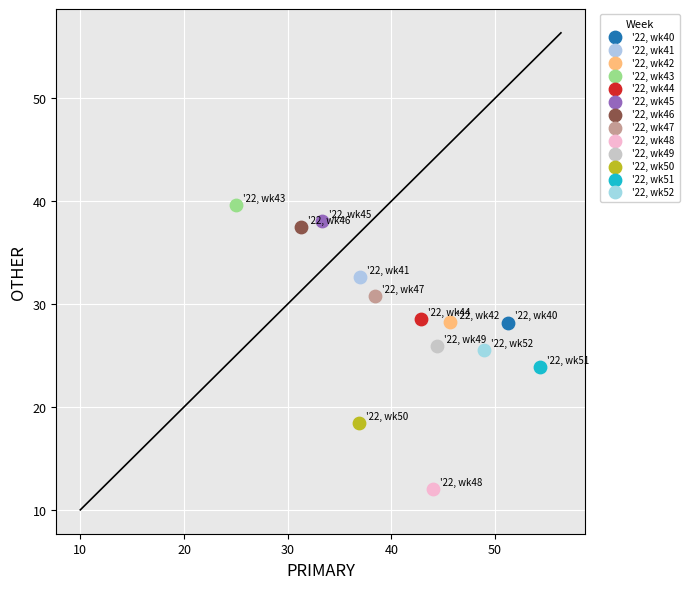

Which series reaches the maximum Y coordinate?

'22, wk43